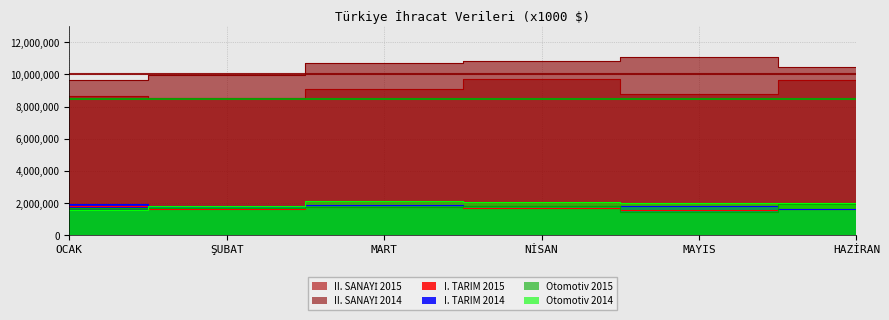

How many data points does each series have?

6